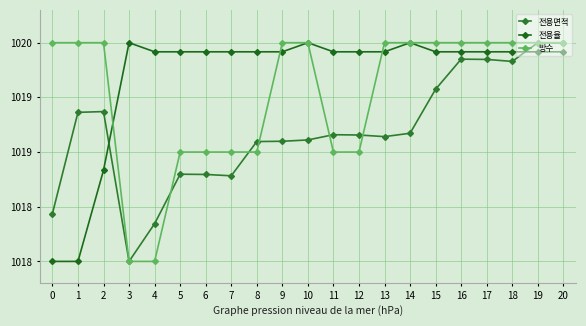

Rank the series by their average value, from lowest to highest.

전용면적, 방수, 전용율